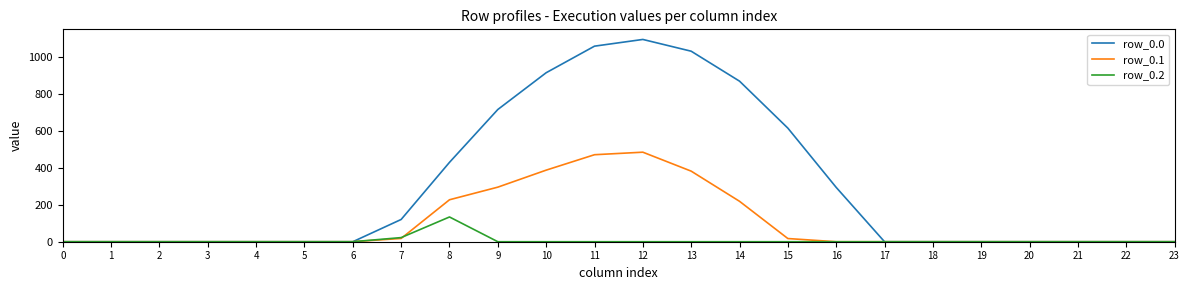

What is the sum of the row_0.1 values at 0 and 11?

471.7